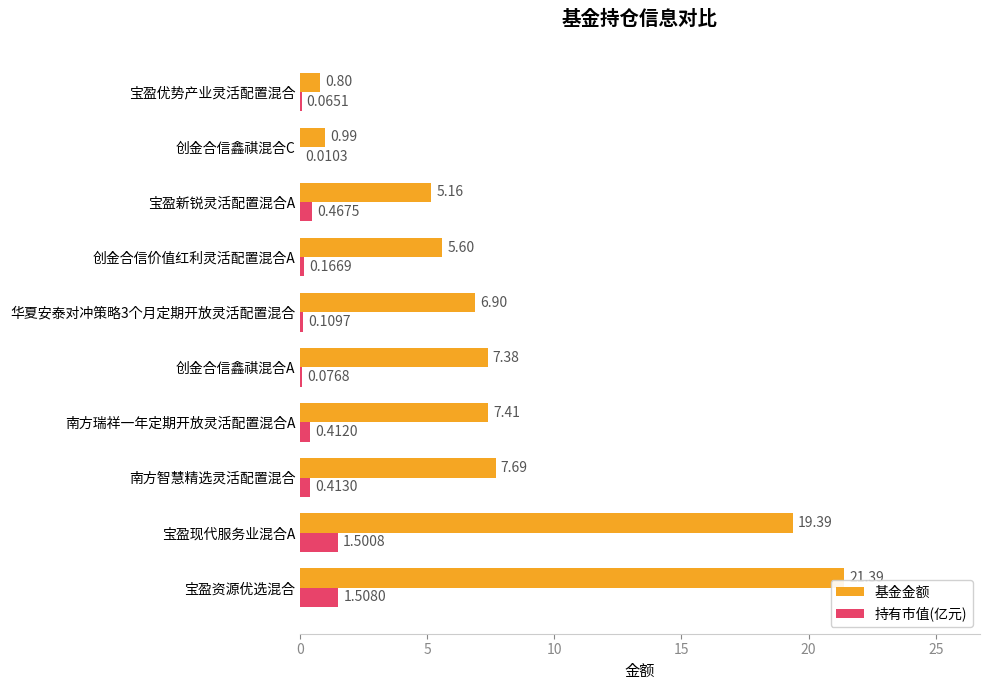

Is the value of 基金金额 at 宝盈新锐灵活配置混合A greater than the value of 持有市值(亿元) at 宝盈新锐灵活配置混合A?

Yes